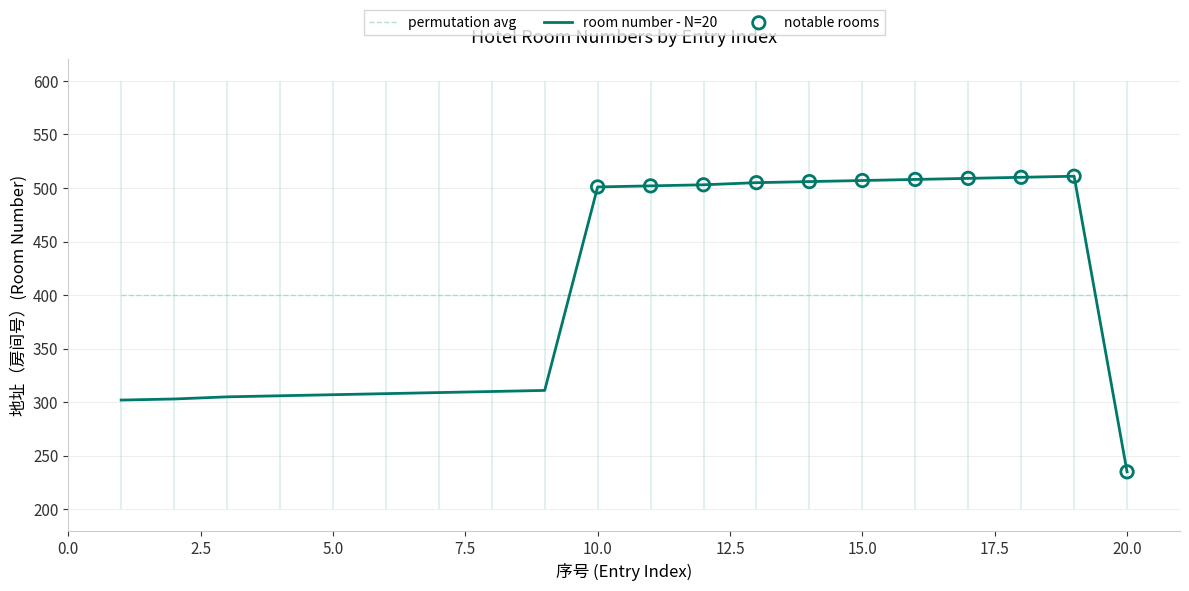

What is the change in value from 9 to 18?

+199